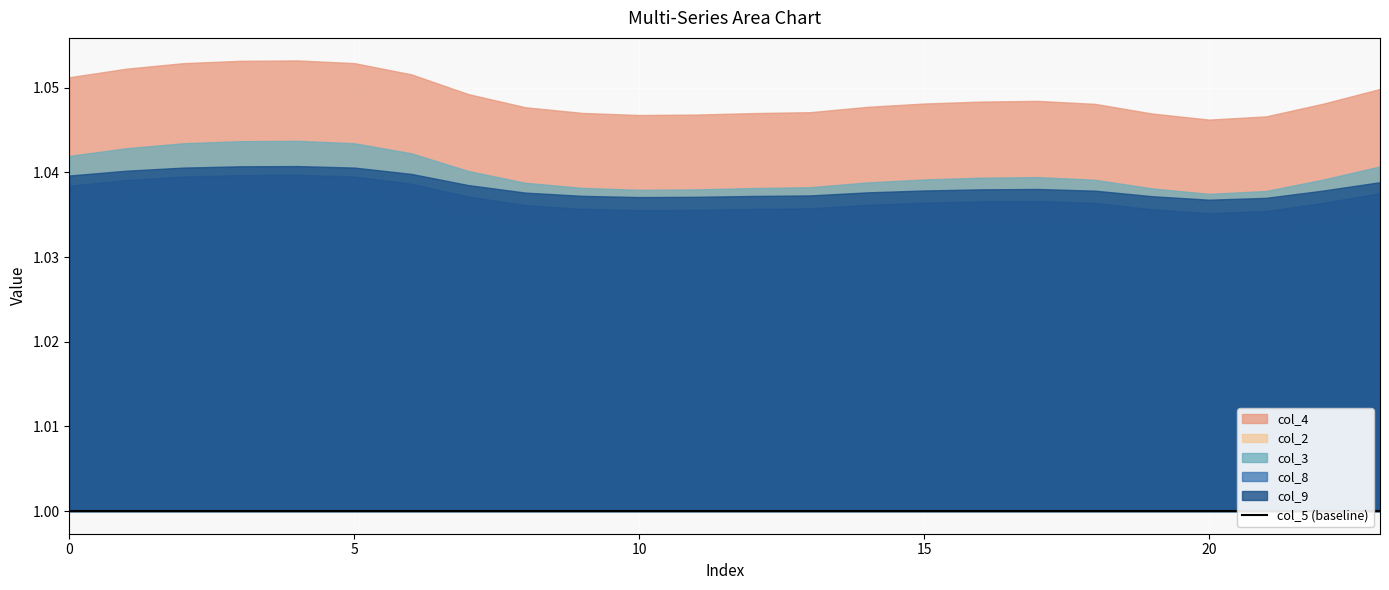

How many interior local valleys does the col_4 series have?

2